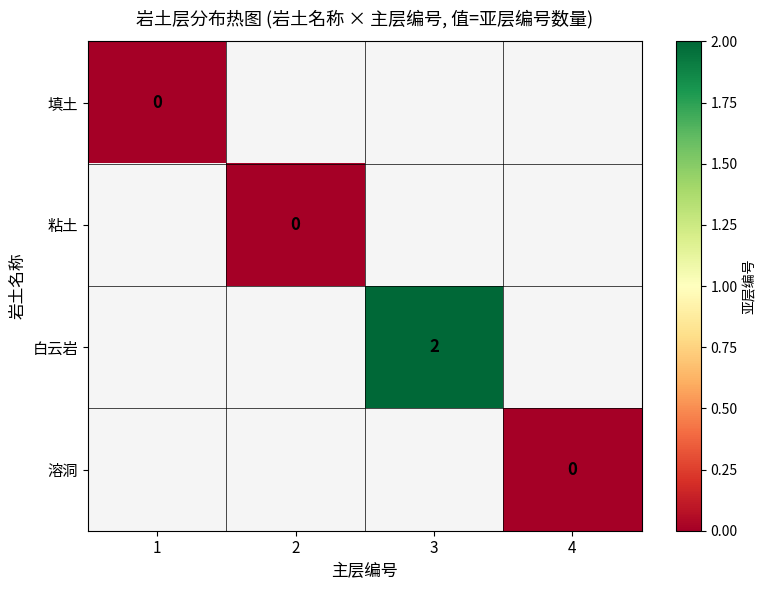

Is the value of 白云岩 at 4 greater than the value of 填土 at 1?

No